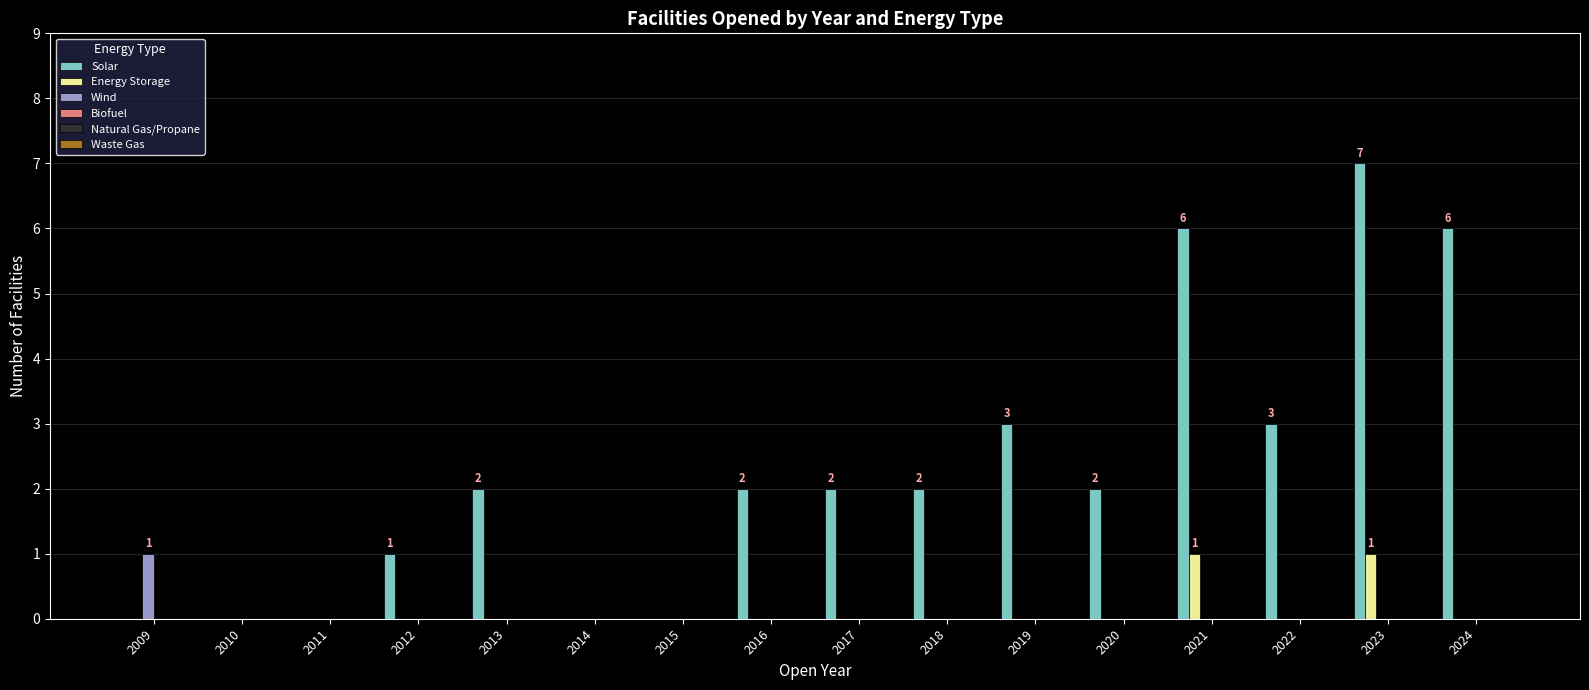

The Wind series shows 0 at 2010. True or false?

True